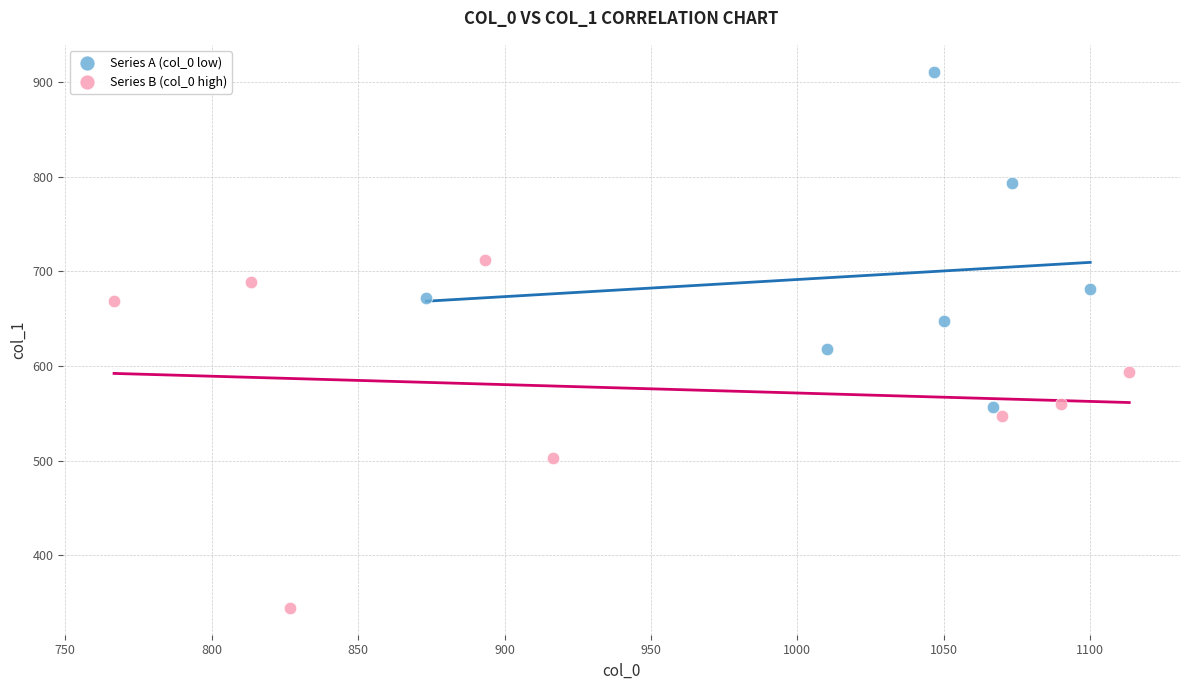

Which series has the largest Y range (max minus min)?

Series B (col_0 high)